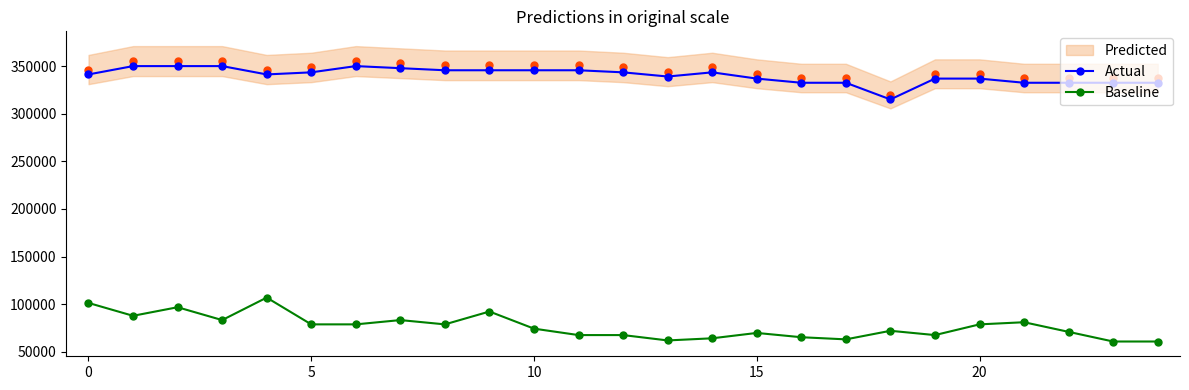

What is the minimum value for Baseline?

60750.0